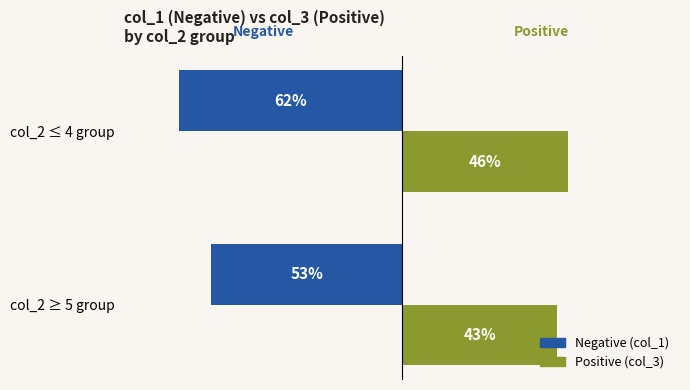

Where is Positive (col_3) nearest to the value 44?

col_2 ≥ 5 group